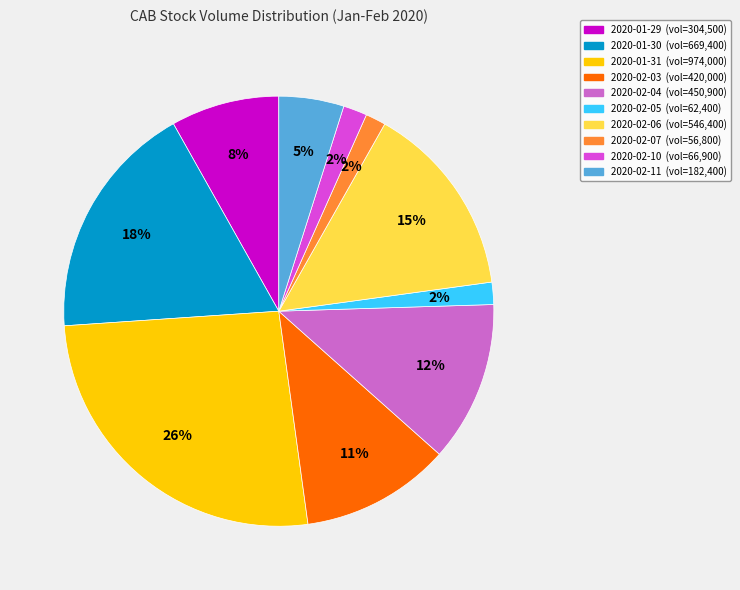

To the nearest percent, what portion does 2020-02-05 represent?

2%